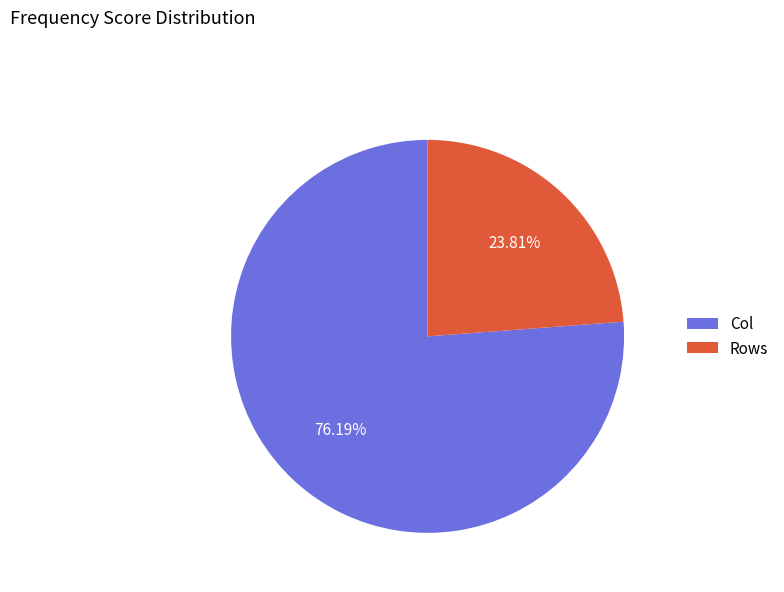

Which slice is the smallest?

Rows